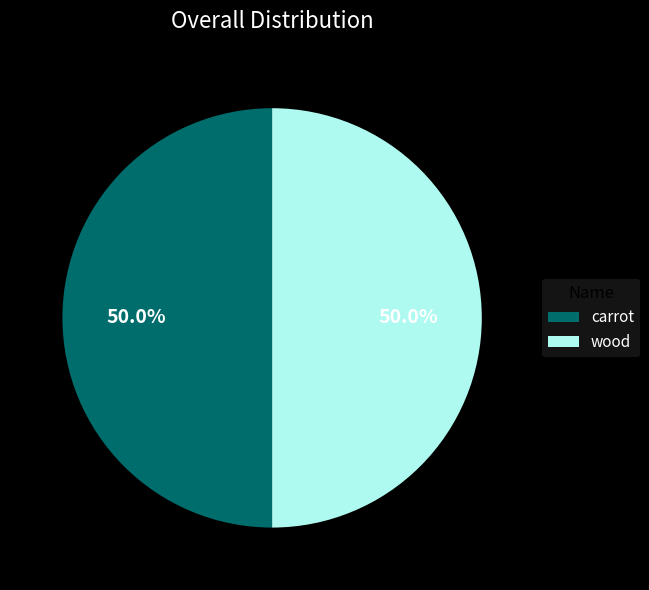

What is the ratio of the value at carrot to the value at wood?

1.0